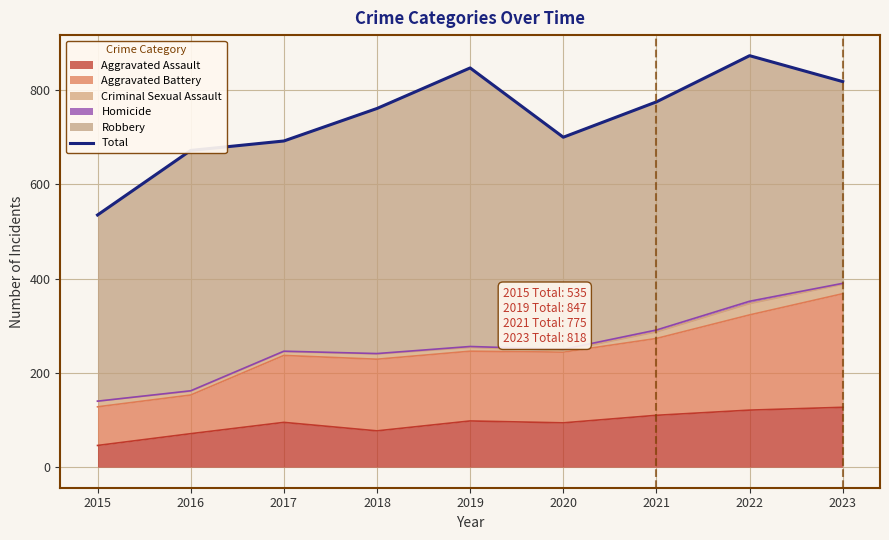

How many lines are shown in the chart?

1